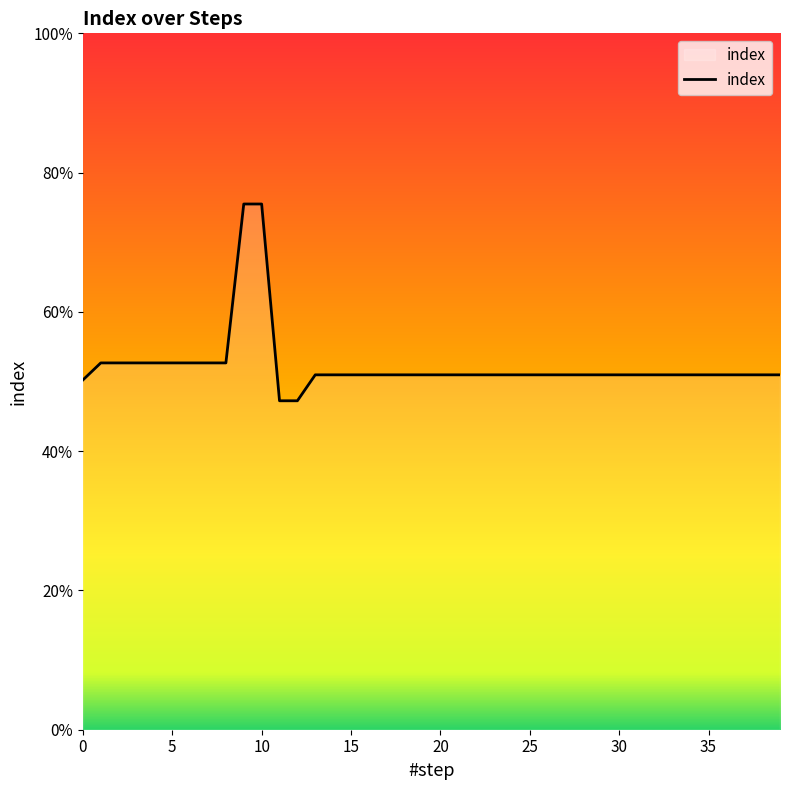

Does the chart display data point markers on the line(s)?

No